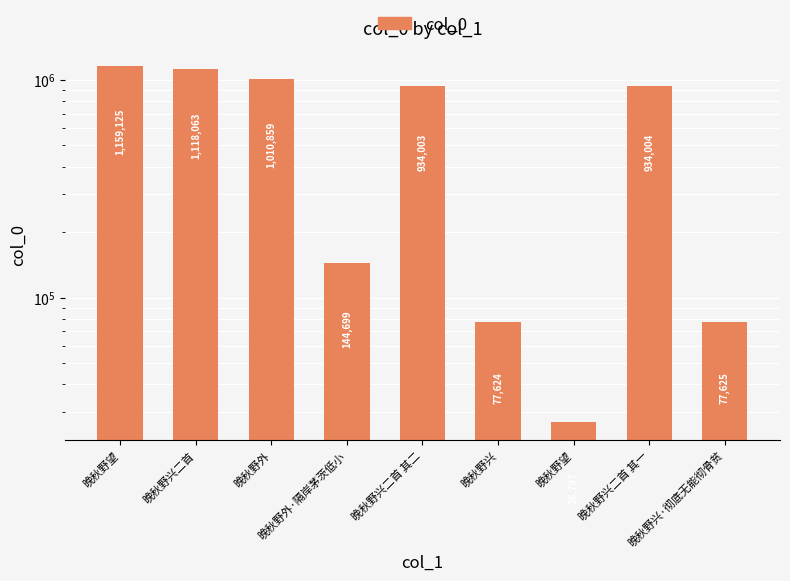

What is the value of the 3rd bar from the left?

1010859